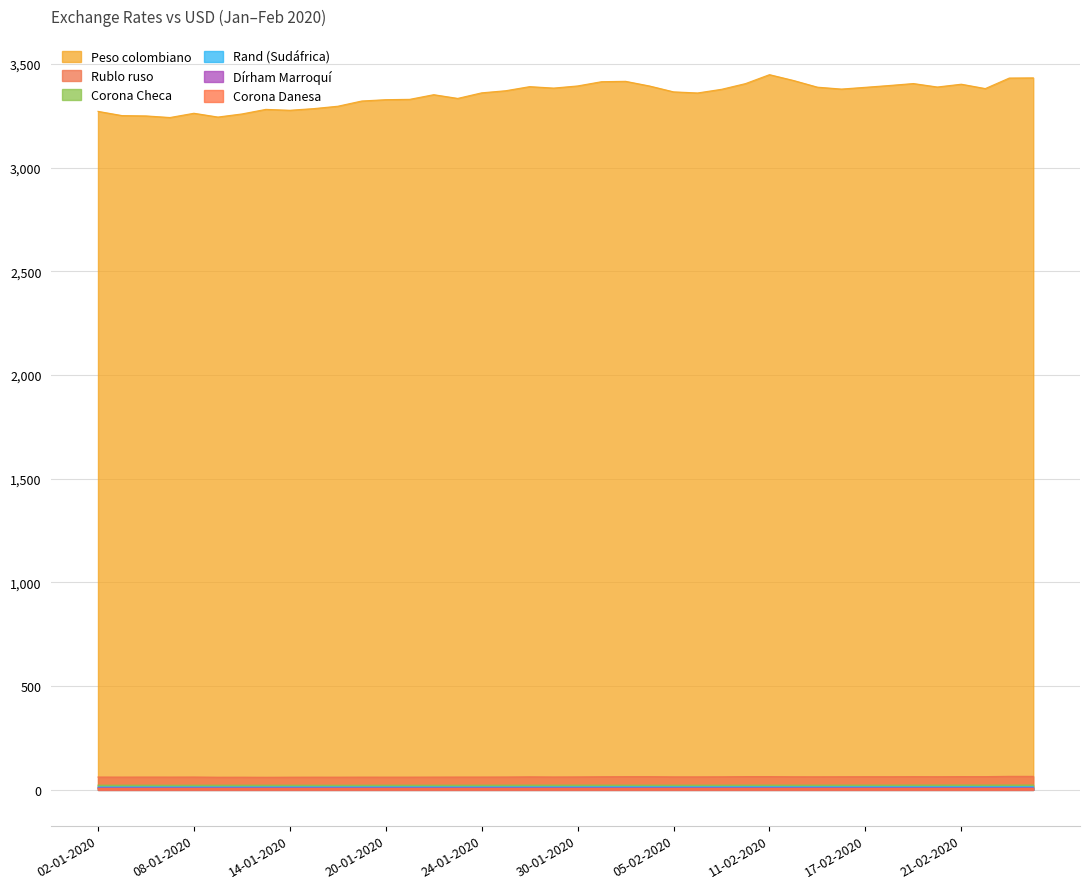

What value does the Rand (Sudáfrica) series have at 07-01-2020?

14.2